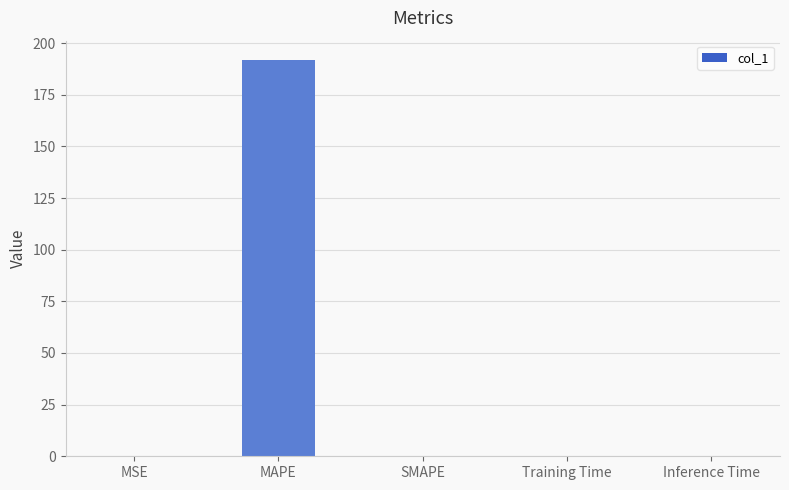

Which label corresponds to the largest value in the chart?

MAPE